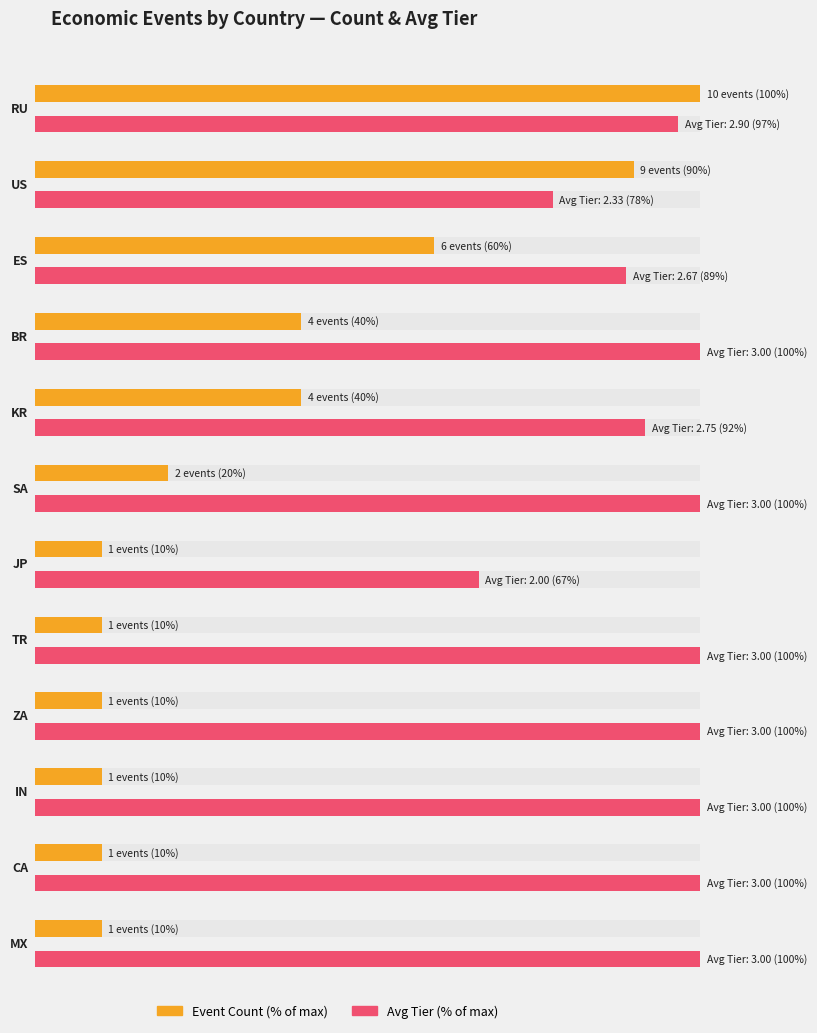

The chart shows a value of 2 at MX. True or false?

False